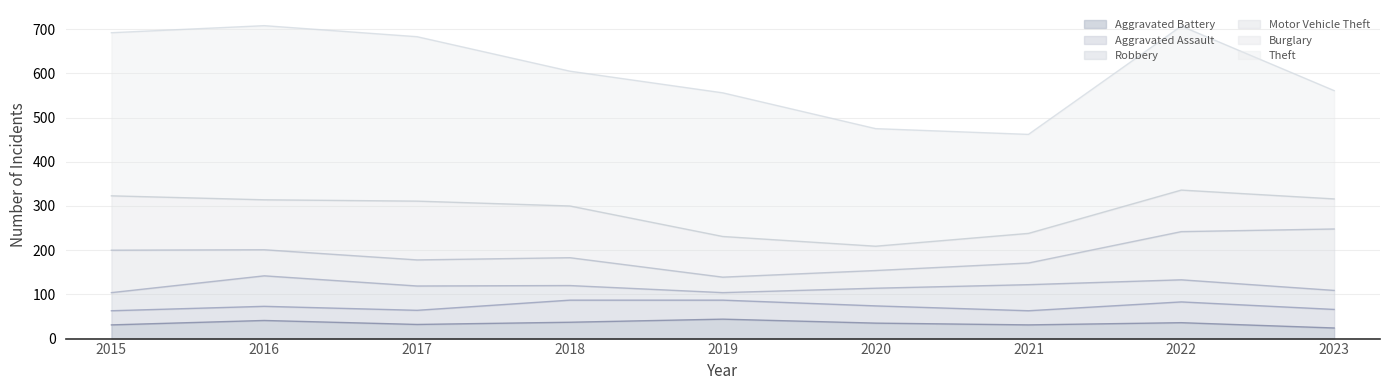

Which series has the largest range (max minus min)?

Theft